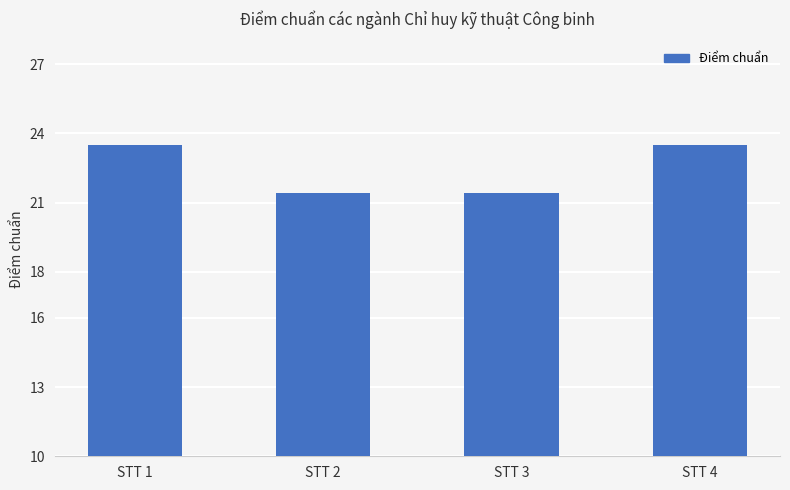

What is the sum of the values at STT 4 and STT 3?

44.9